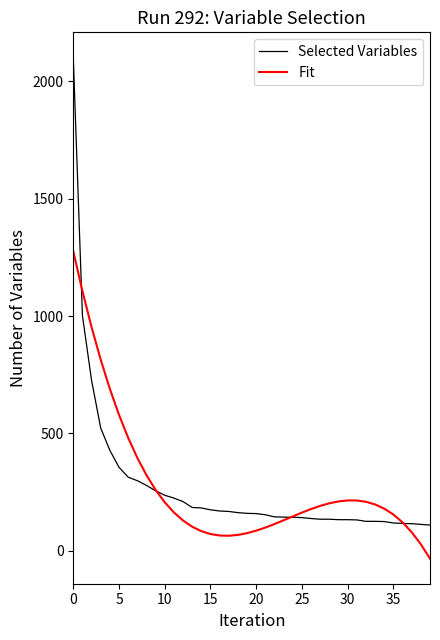

What are all the series names shown in the legend?

Selected Variables, Fit